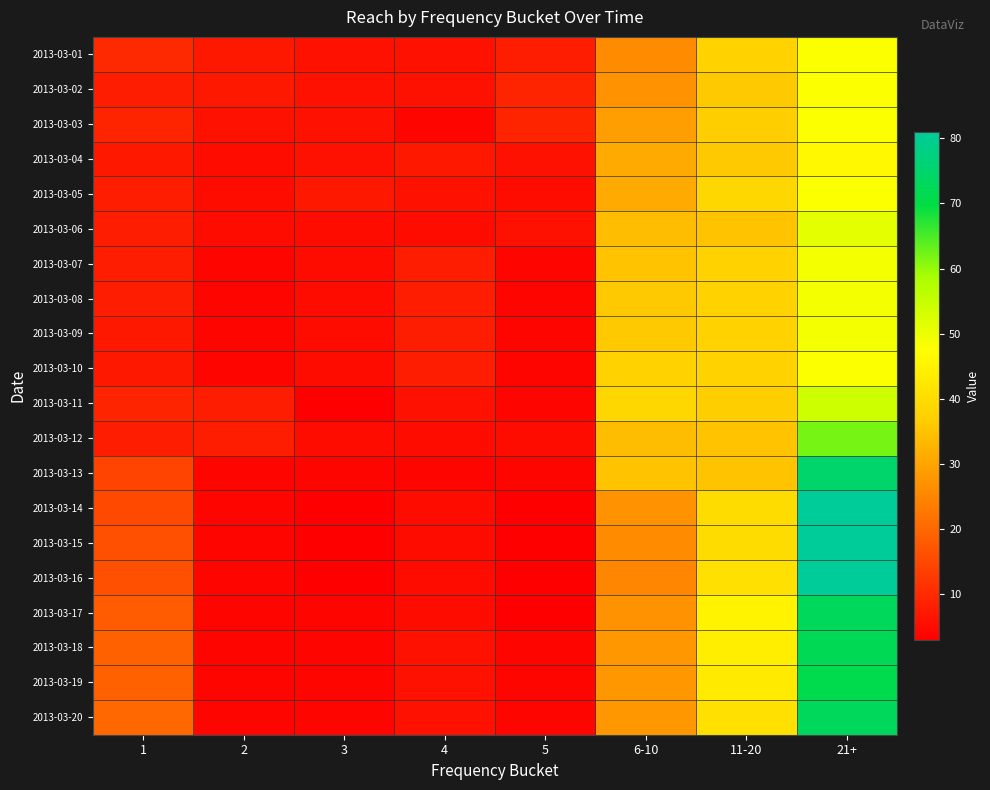

What is the smallest value displayed?

3